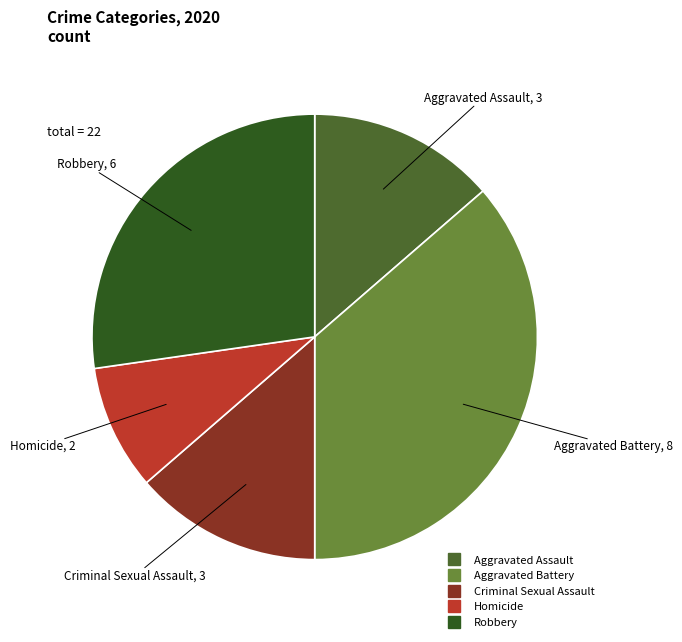

Combined, do Robbery and Aggravated Battery account for over 50%?

Yes